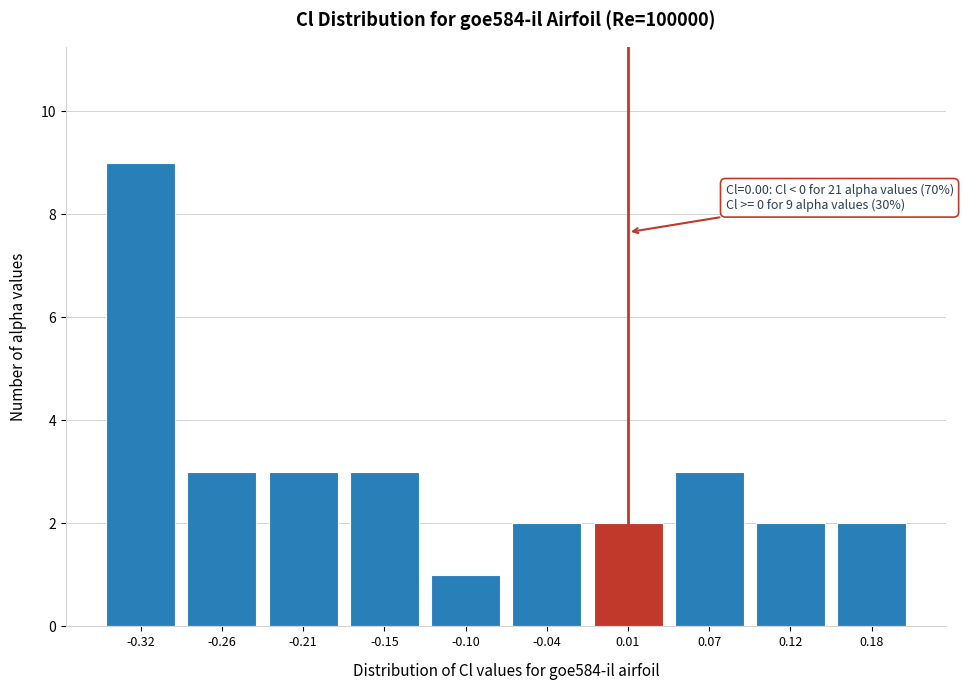

Reading right to left, transcribe all the data shown in this chart.

2	2	3	2	2	1	3	3	3	9